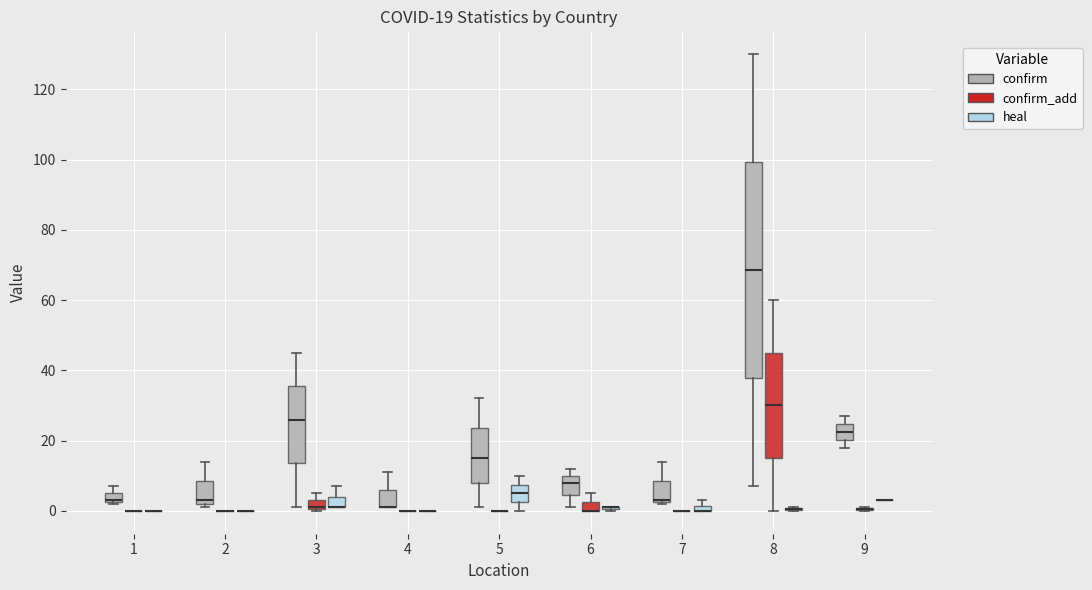

Which box is the tallest, from its lower edge to its upper edge?

8 (confirm)